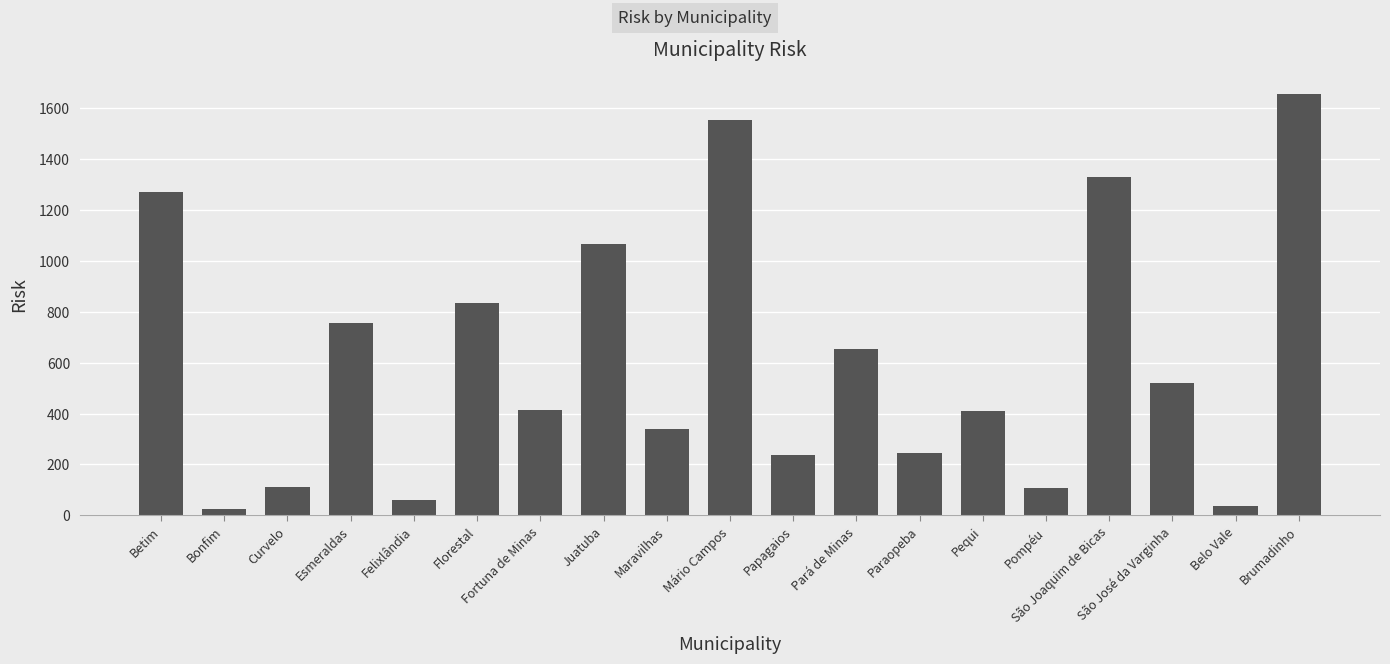

Approximately how many times larger is the value at Florestal compared to Betim?

0.7